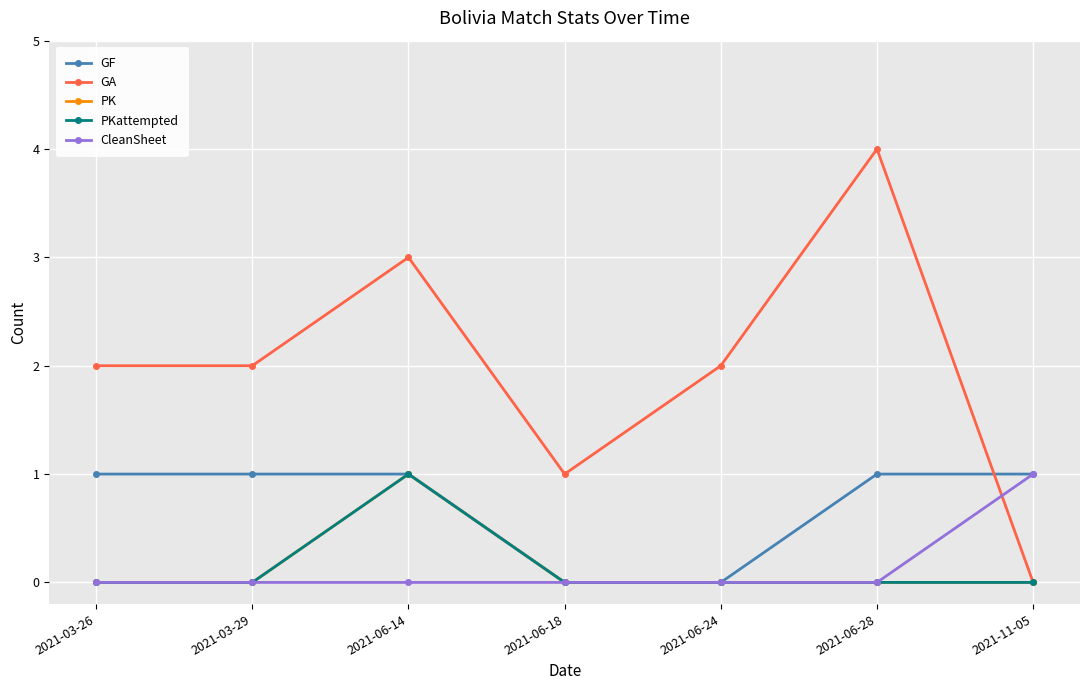

What is the total value across all series at 2021-06-24?

2